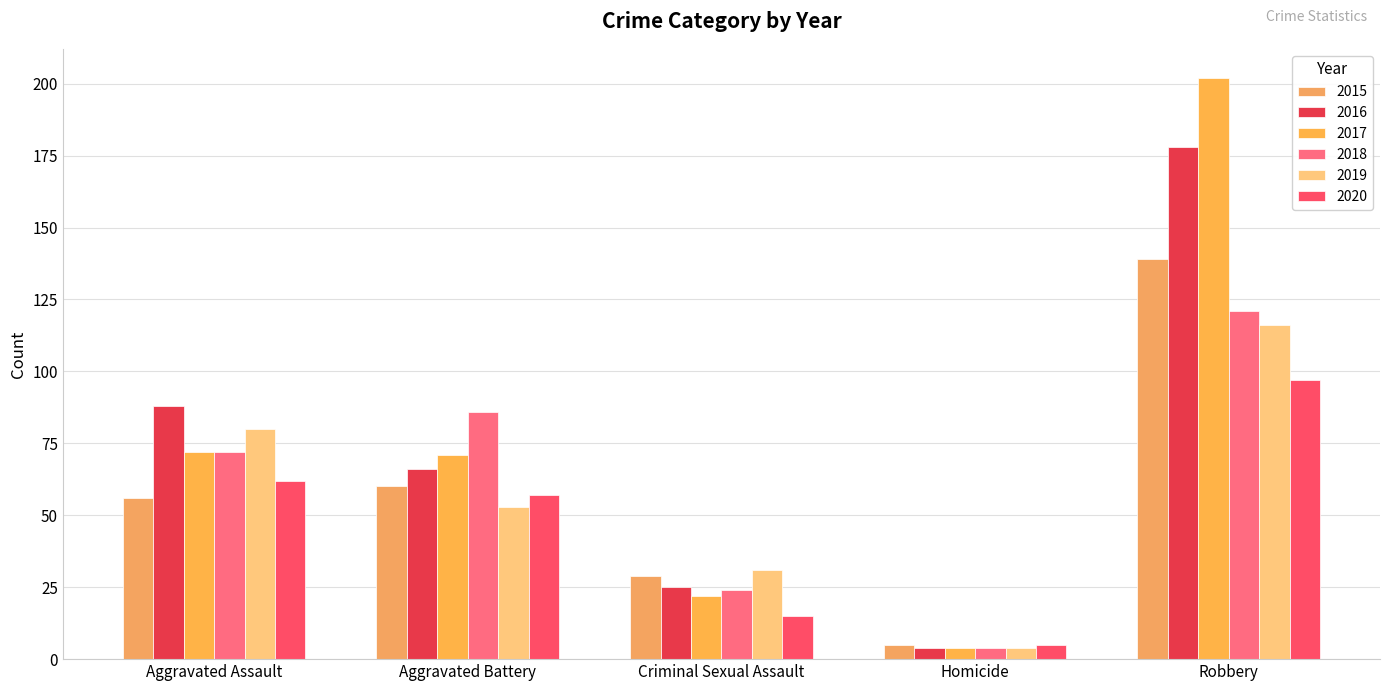

At which label does 2015 first exceed 56?

Aggravated Battery